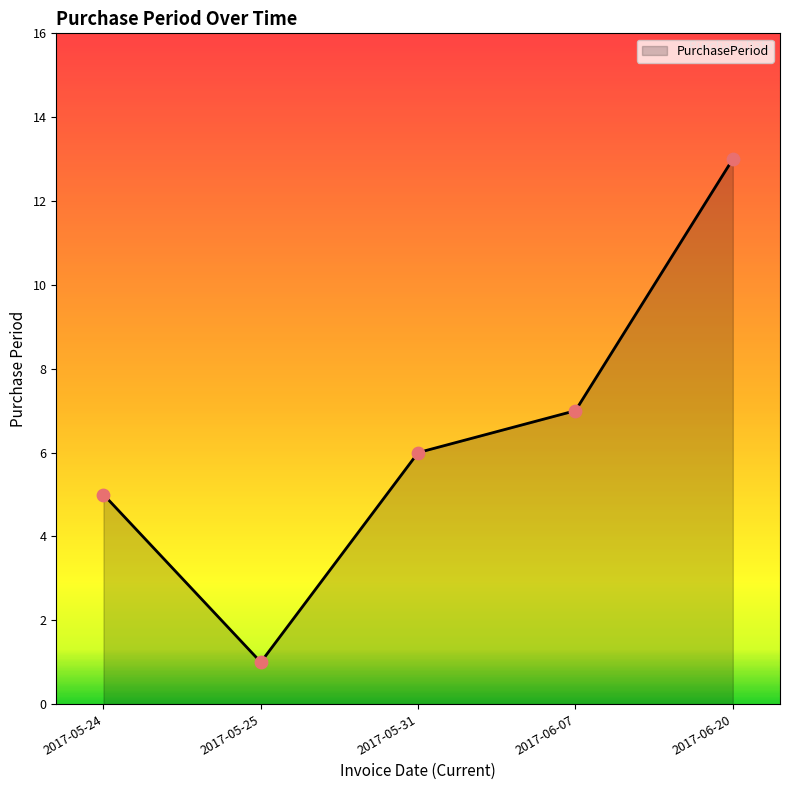

What is the change in value from 2017-06-07 to 2017-06-20?

+6